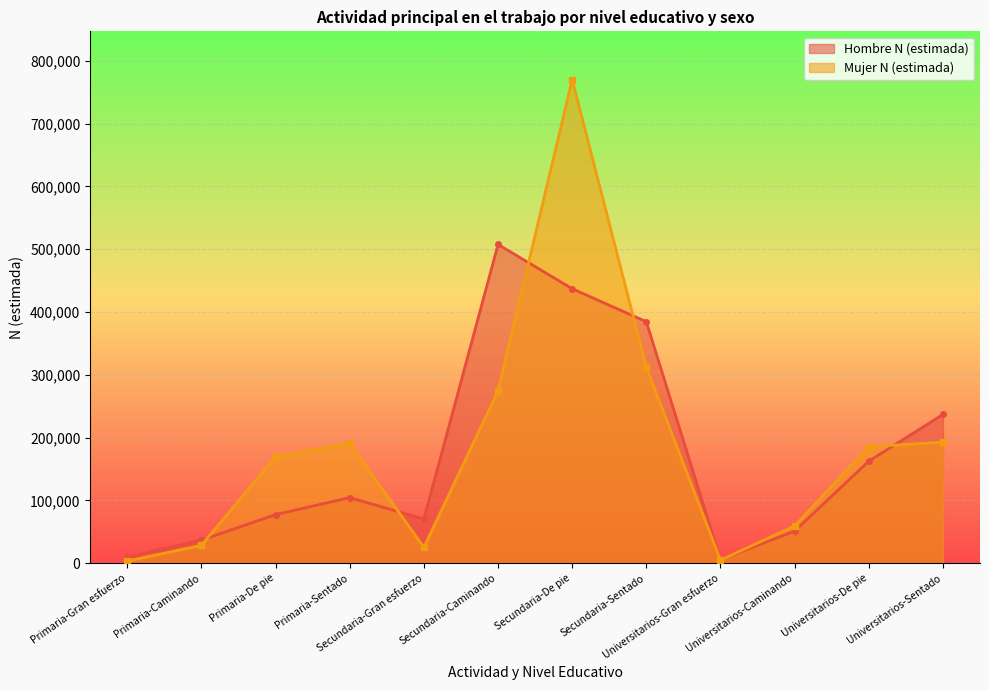

Rank the series by their average value, from highest to lowest.

Mujer N (estimada), Hombre N (estimada)